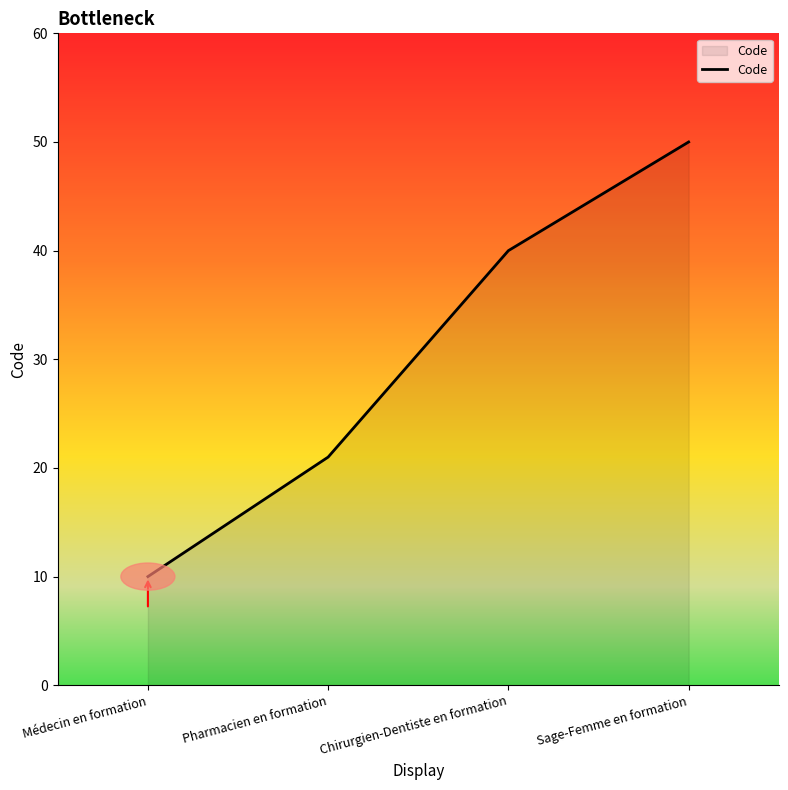

Reading right to left, what are all the values shown in this chart?

Sage-Femme en formation=50	Chirurgien-Dentiste en formation=40	Pharmacien en formation=21	Médecin en formation=10